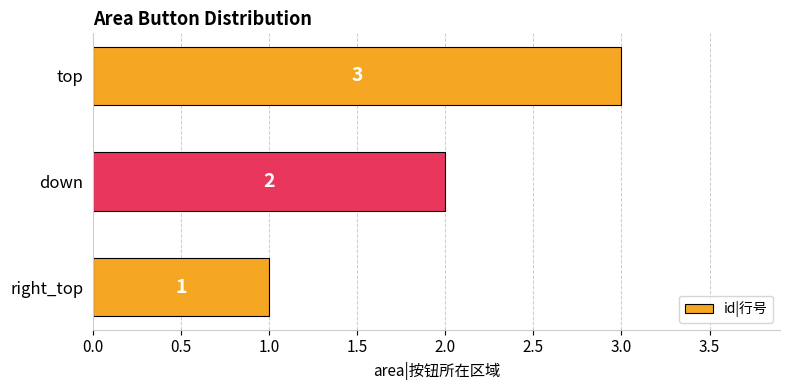

What is the difference between the second highest and minimum values?

1